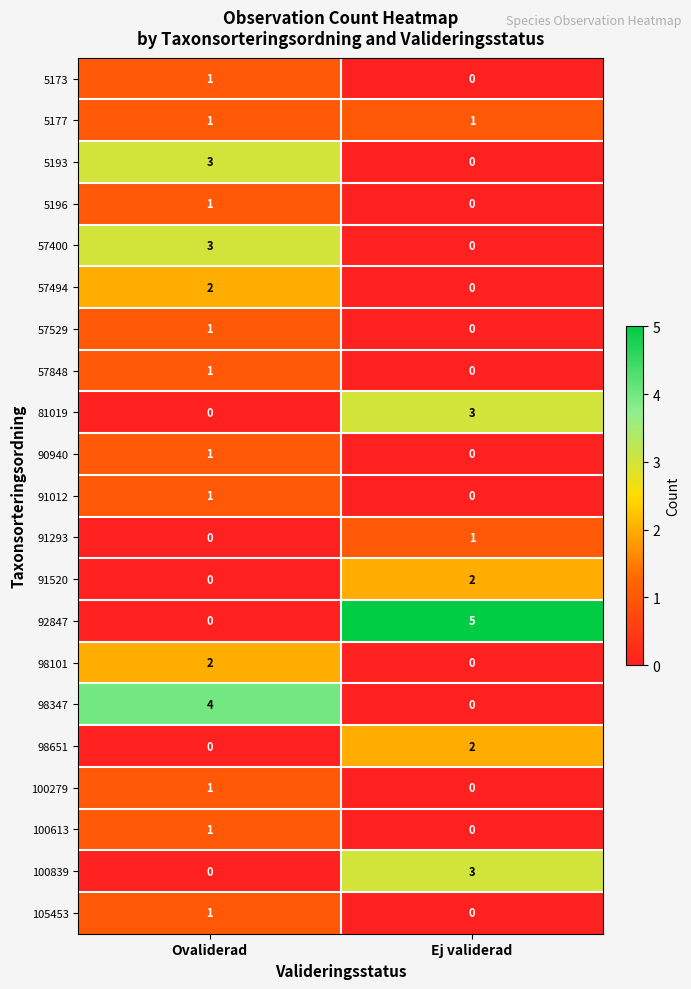

At which label does 91520 reach its peak?

Ej validerad